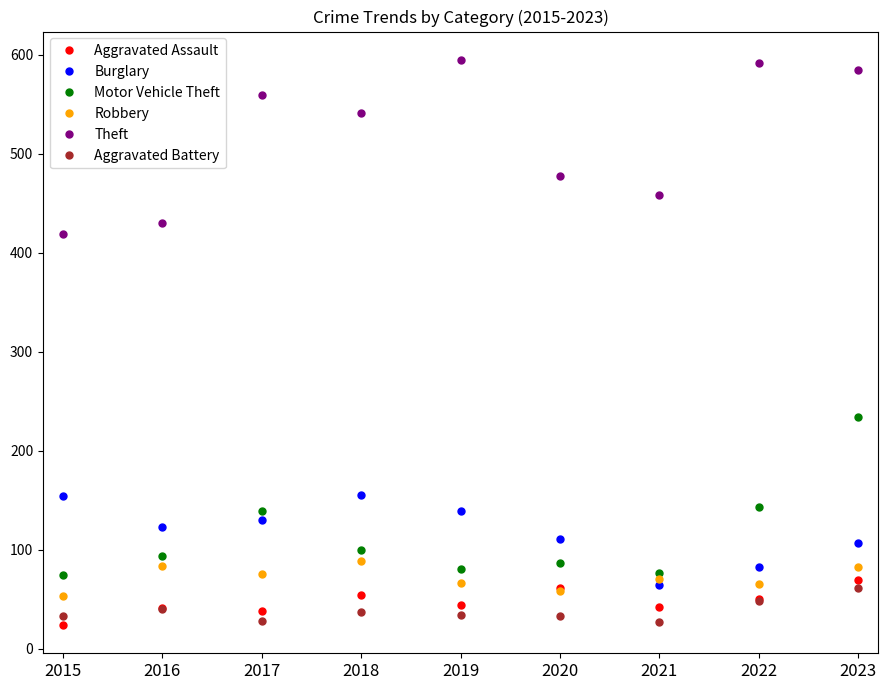

At which category is the sum across all series the highest?

2023